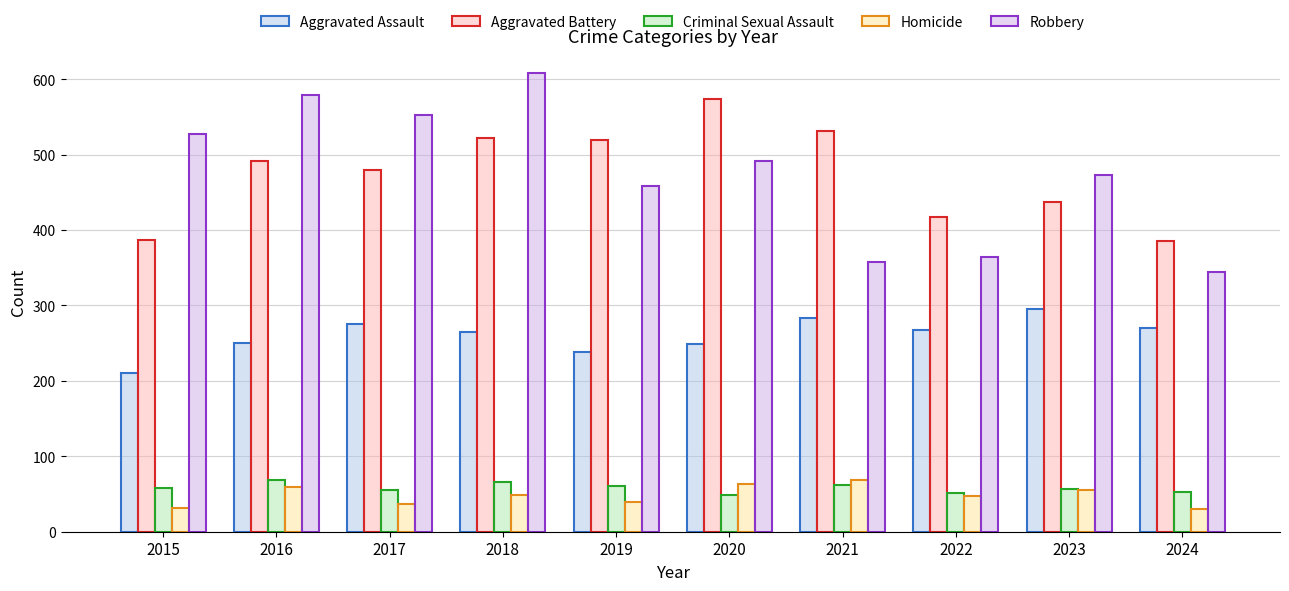

The value of Robbery at 2022 is 115. True or false?

False